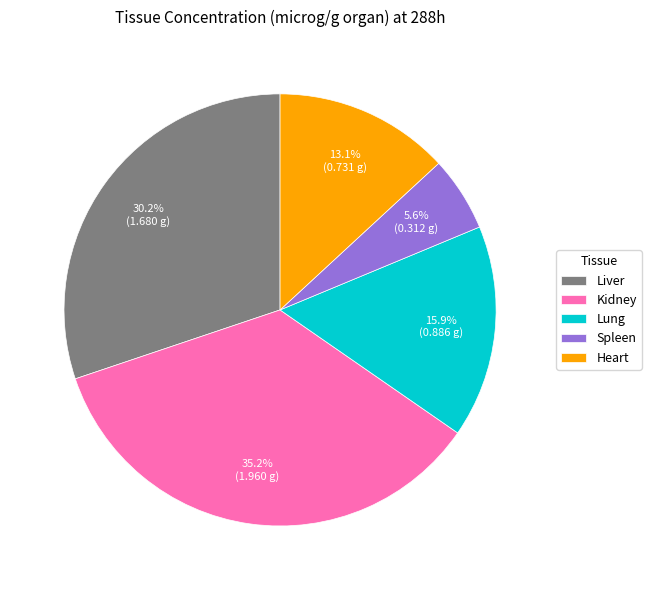

Is there any slice that represents more than half of the pie?

No